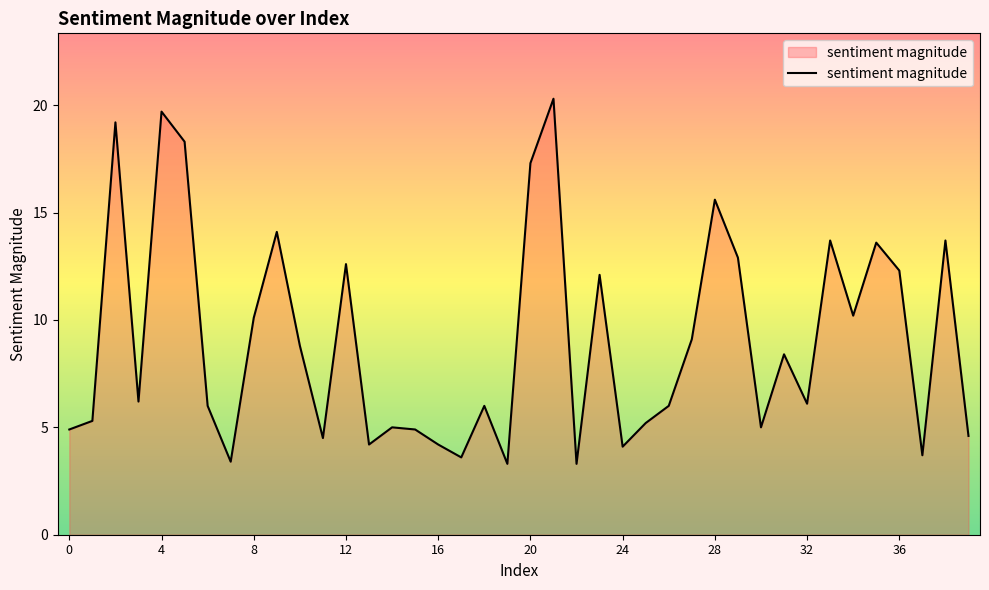

What is the average value?

9.0